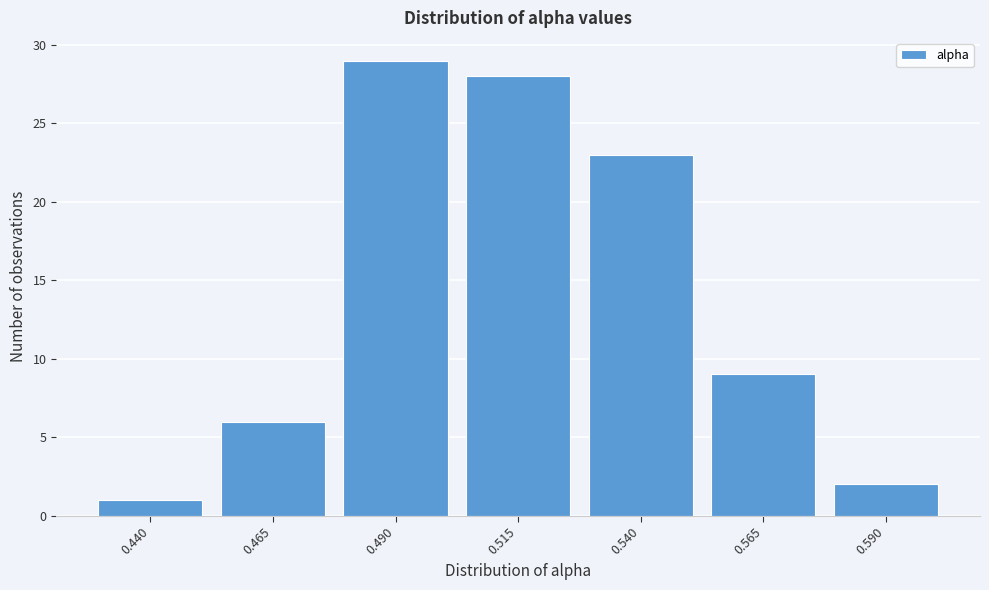

Reading left to right, extract all data points from this chart.

0.440=1	0.465=6	0.490=29	0.515=28	0.540=23	0.565=9	0.590=2